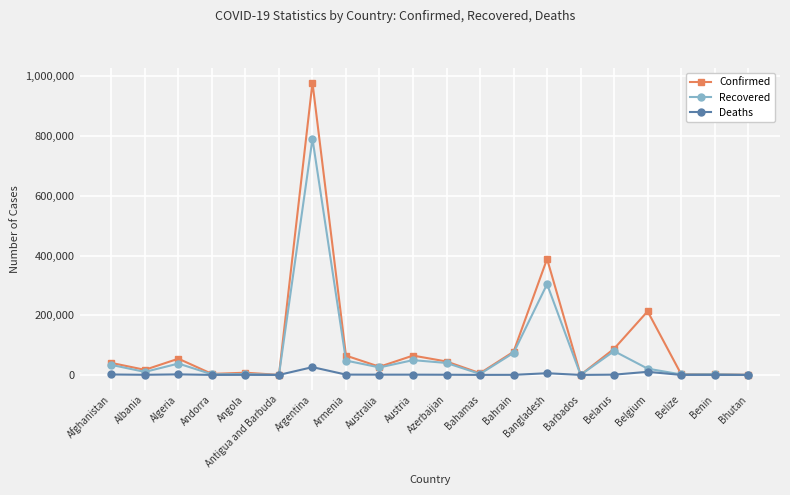

What is the maximum value for Deaths?

26107